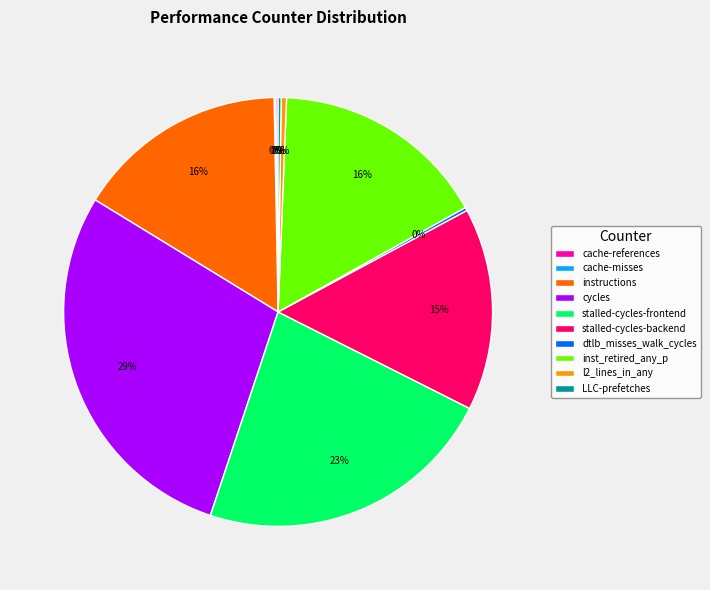

To the nearest percent, what is the difference between the instructions and cycles slice percentages?

13%